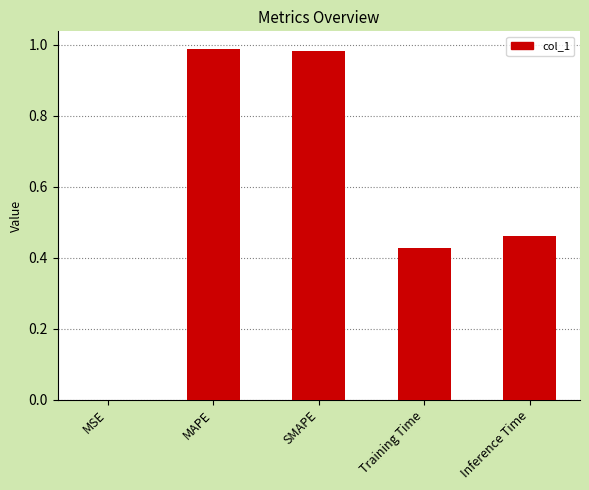

True or false: the data shows 0.7 at Training Time.

False